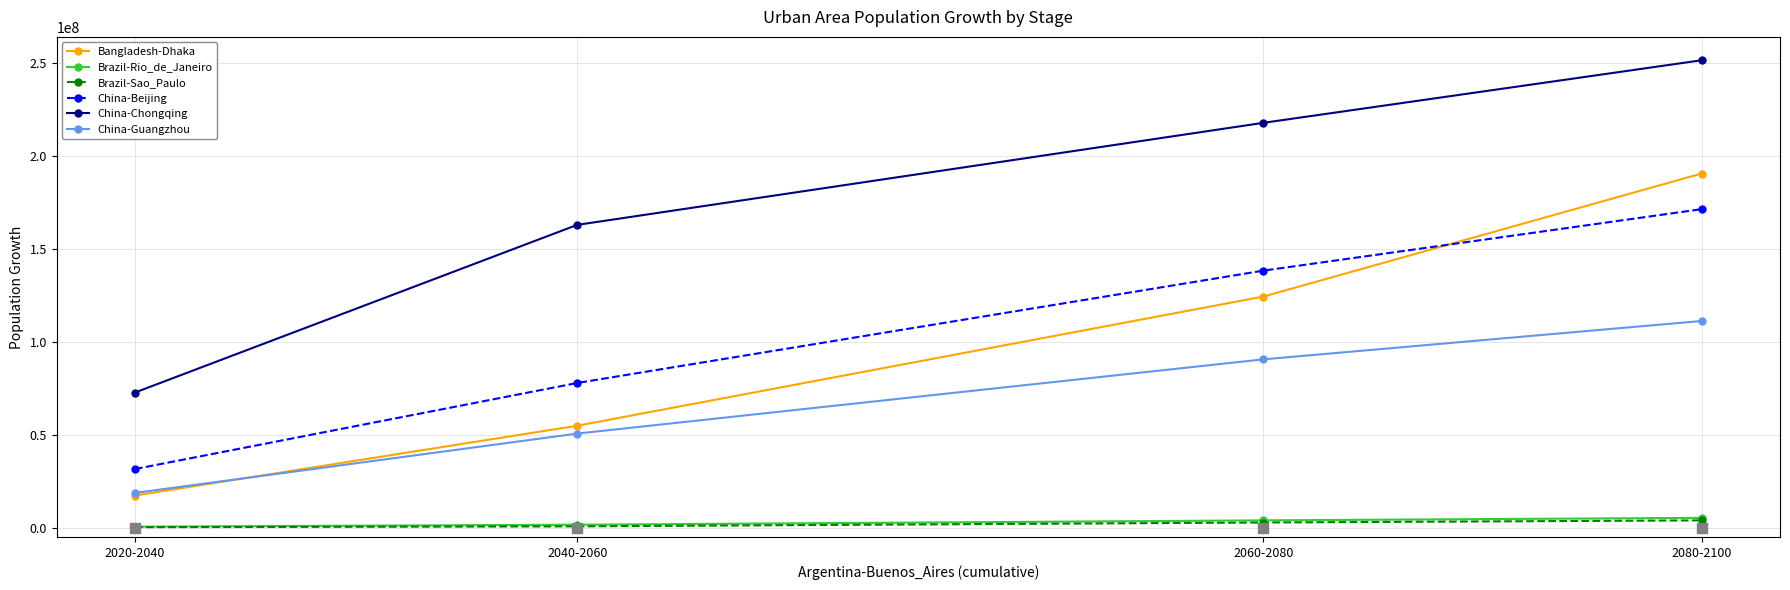

Which series has the widest spread of Y values?

China-Chongqing